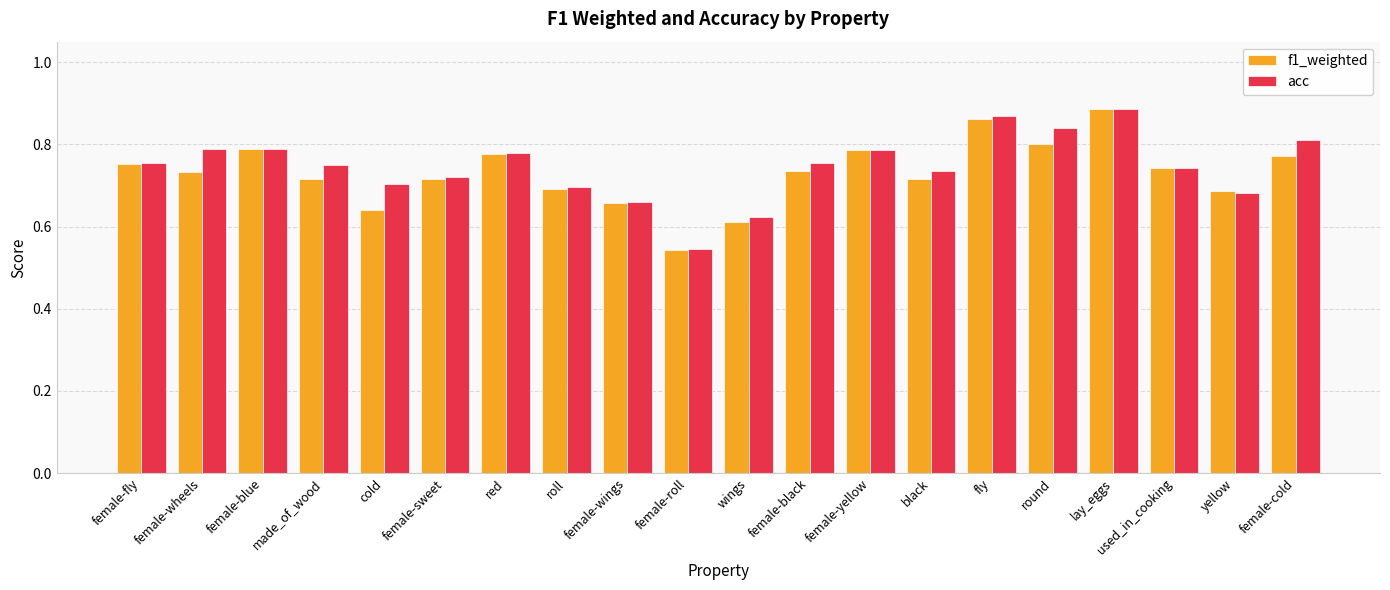

What is the difference between the f1_weighted values at female-blue and female-roll?

0.2